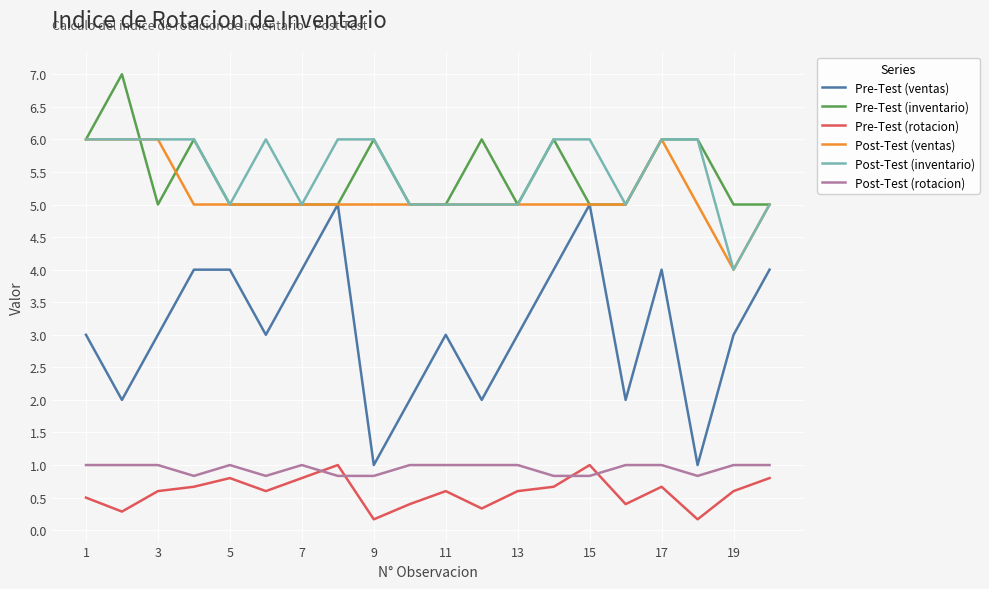

True or false: Post-Test (rotacion) and Post-Test (inventario) intersect in this chart.

False